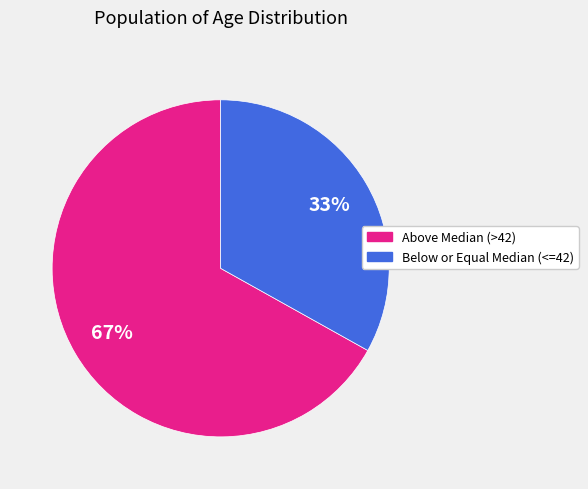

Is there a majority slice in this chart?

Yes